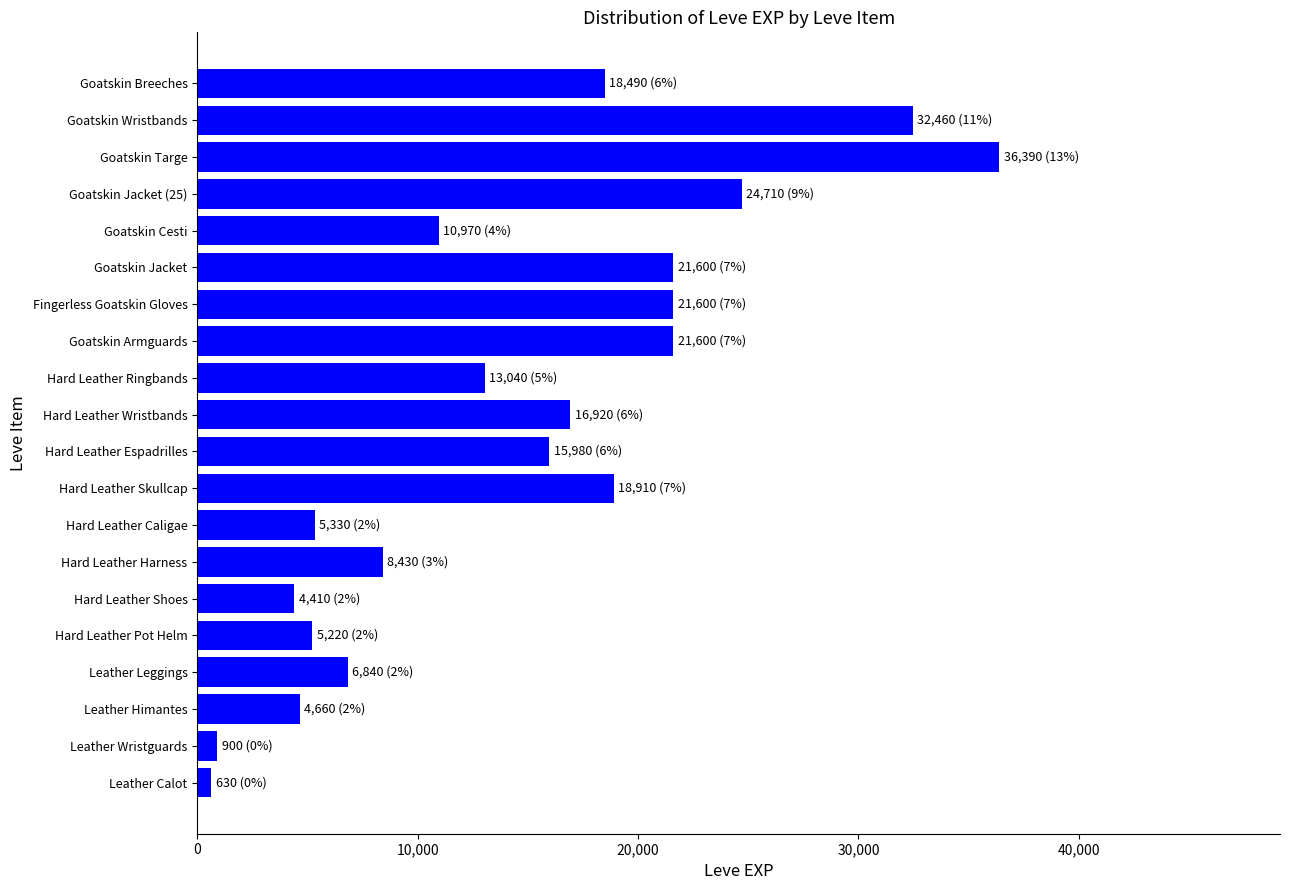

What is the difference between the values at Fingerless Goatskin Gloves and Leather Leggings?

14760